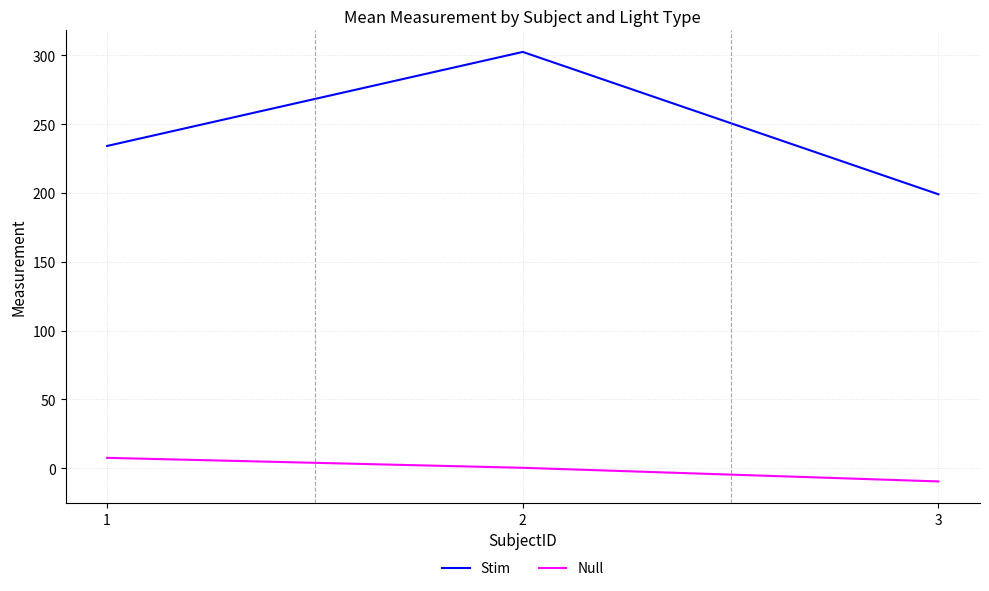

Which series has the largest total across all categories?

Stim